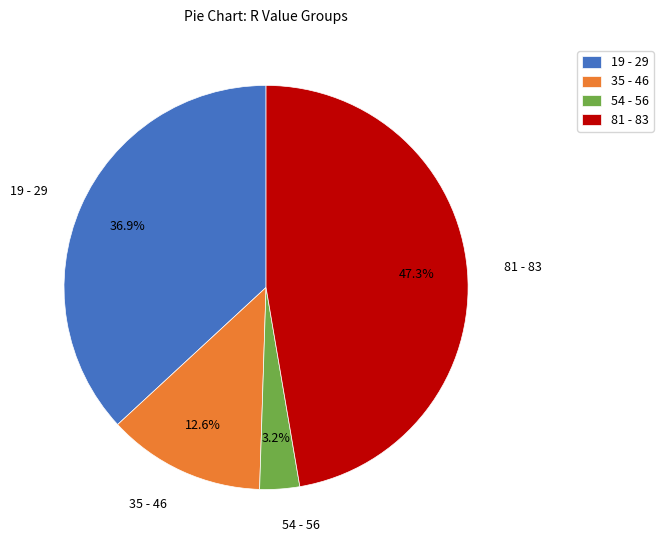

Do 54 - 56 and 35 - 46 together represent more than half of the pie?

No